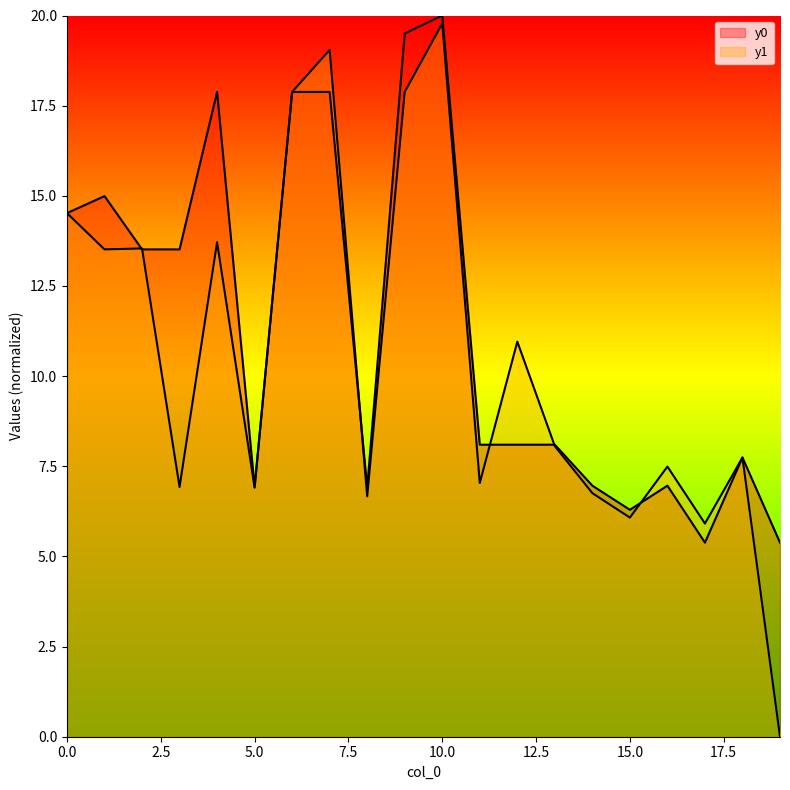

Reading left to right, list all the values displayed in this chart.

y0: 14.5	15.0	13.5	13.5	17.9	6.9	17.9	17.9	6.9	19.5	20.0	8.1	8.1	8.1	7.0	6.3	7.0	5.4	7.7	5.4
y1: 14.5	13.5	13.5	6.9	13.7	6.9	17.9	19.0	6.7	17.9	19.8	7.0	11.0	8.1	6.8	6.1	7.5	5.9	7.7	0.0